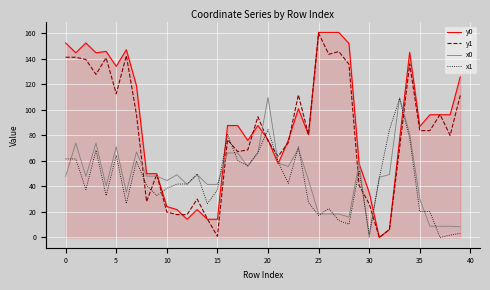

Does the chart have visible grid lines?

Yes